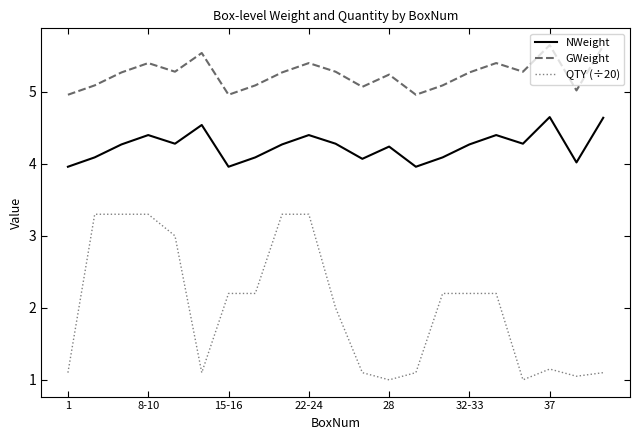

How many lines are shown in the chart?

3